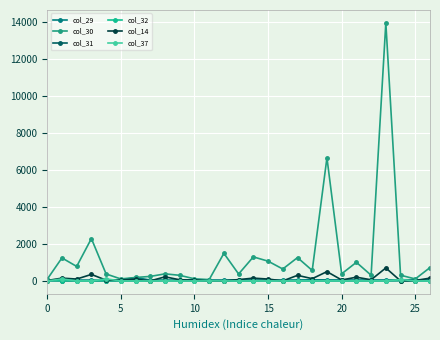

True or false: col_29 and col_32 intersect in this chart.

False